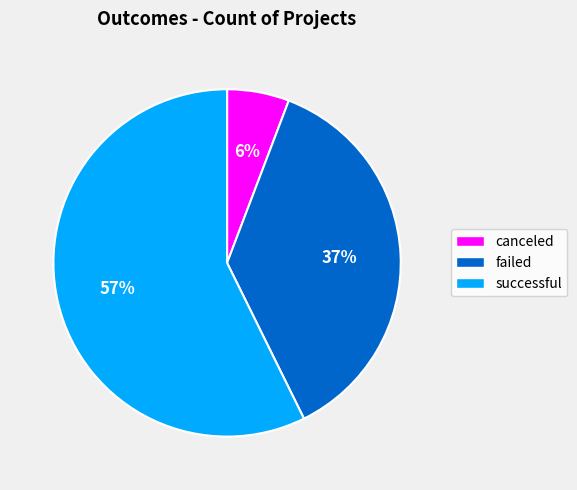

Is successful the majority of the pie?

Yes